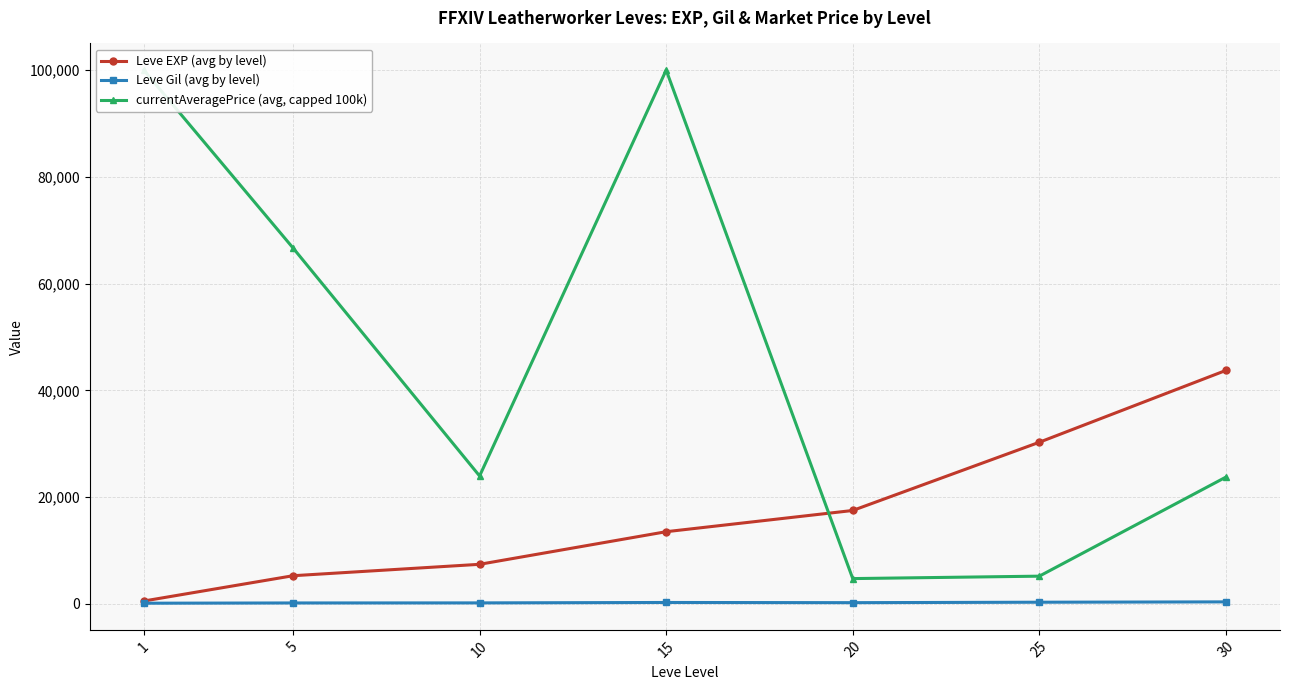

At which category does Leve Gil (avg by level) reach its first local peak?

15